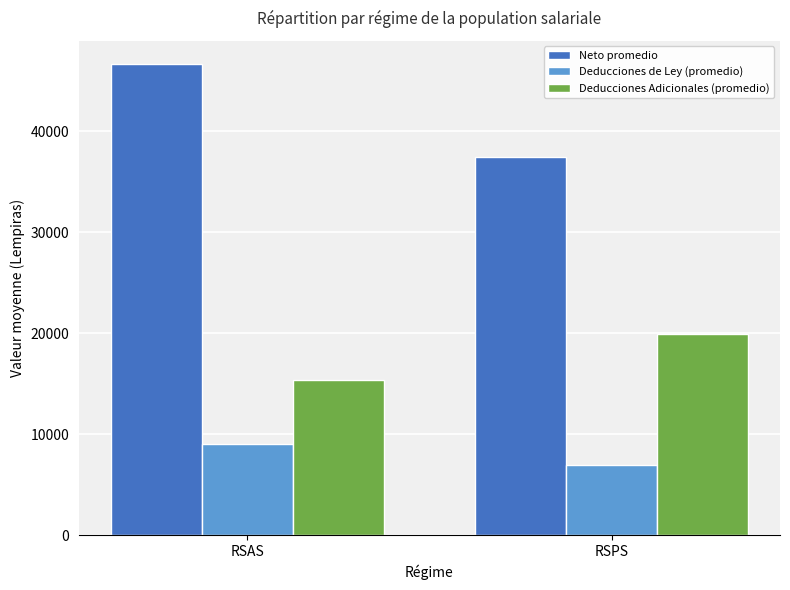

At which category does the chart reach its peak across all series?

RSAS